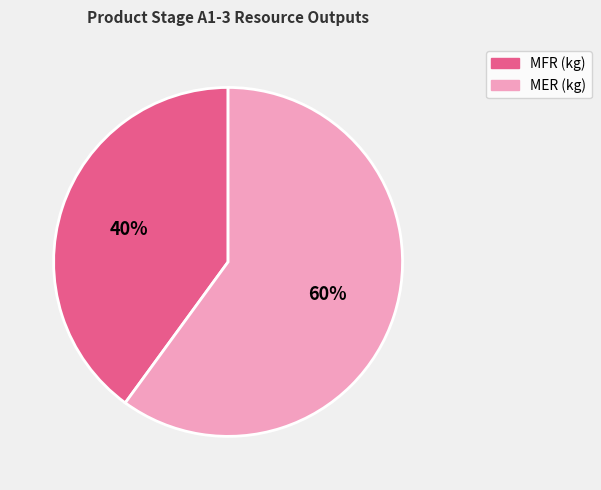

Count the number of slices in the pie.

2